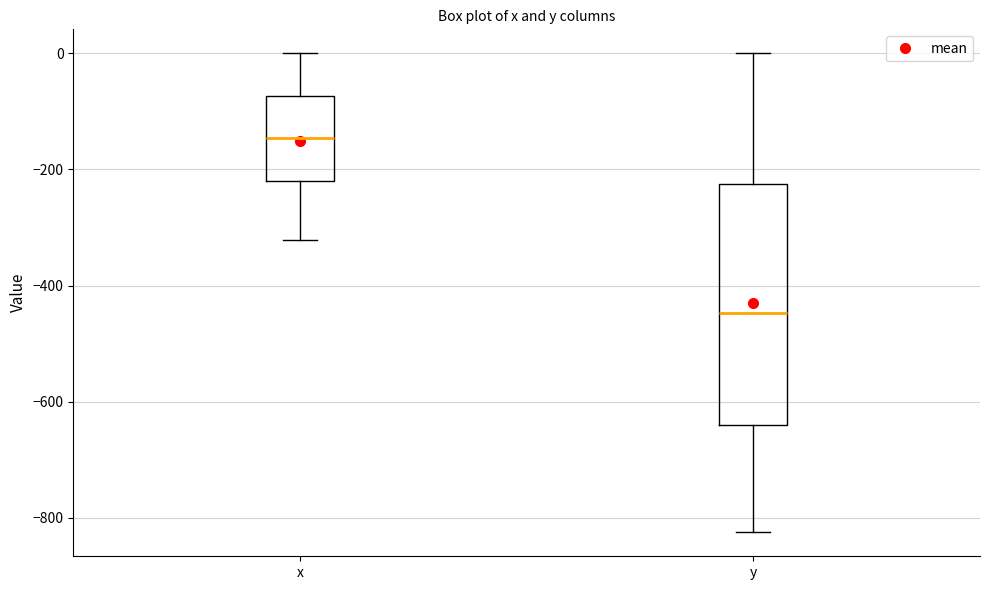

Comparing the boxes themselves (not the whiskers), which one is the tallest?

y